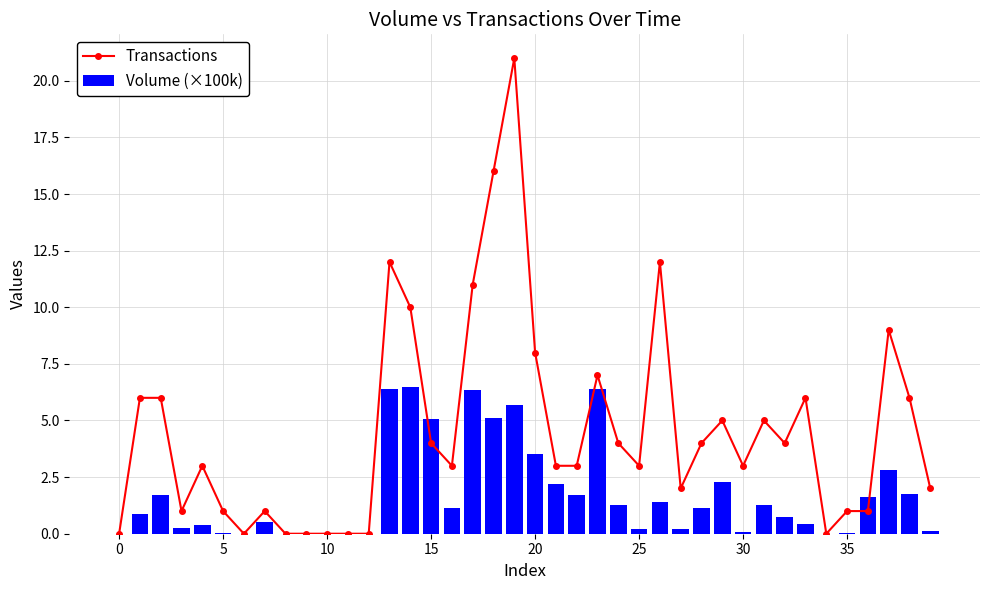

The Volume (×100k) series shows 0.2 at 25. True or false?

True